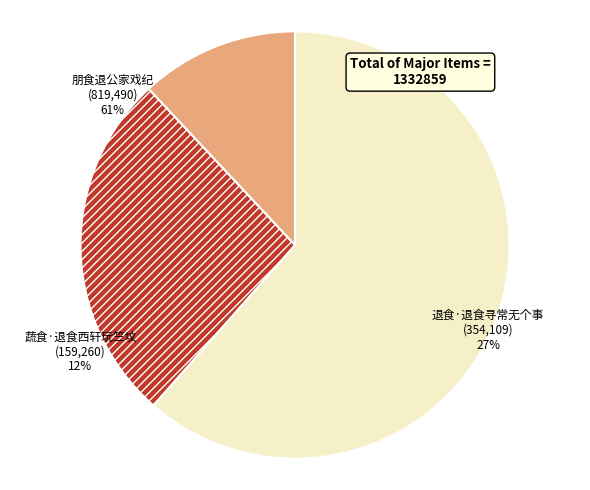

Do 退食·退食寻常无个事 and 蔬食·退食西轩玩竺坟 together represent more than half of the pie?

No